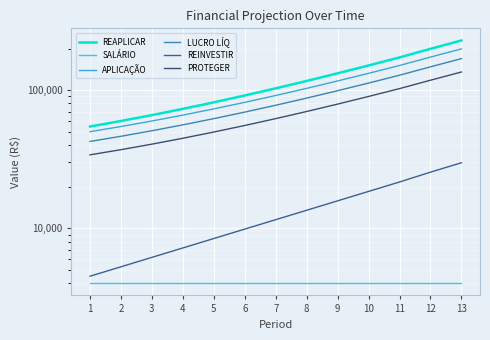

What is the difference between the REINVESTIR values at 7 and 3?

5383.2